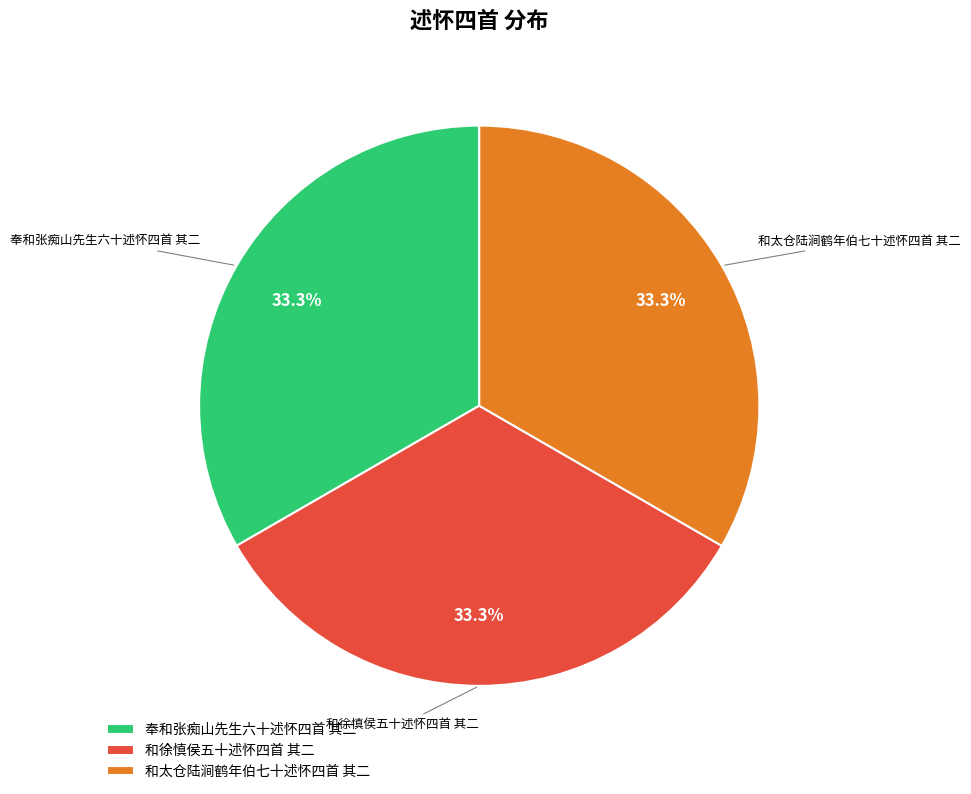

Combined, do 和太仓陆涧鹤年伯七十述怀四首 其二 and 奉和张痴山先生六十述怀四首 其二 account for over 50%?

Yes